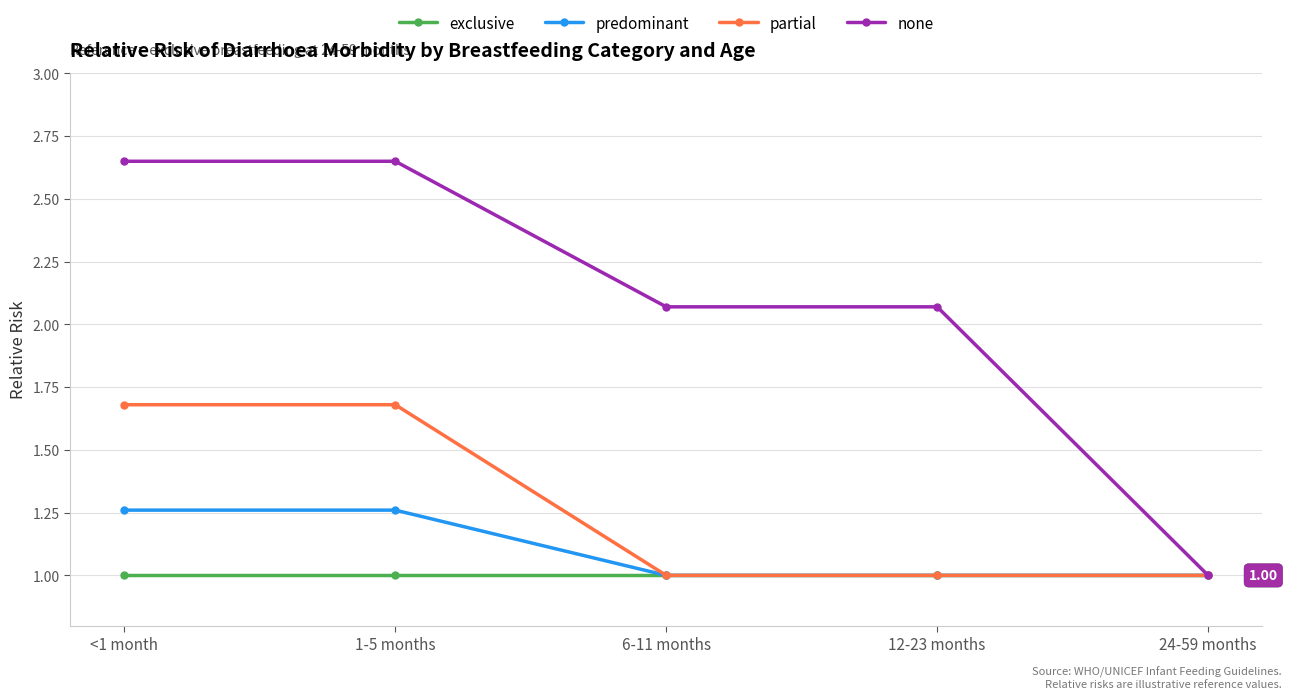

True or false: exclusive has more than 2 points higher than both neighbors.

False